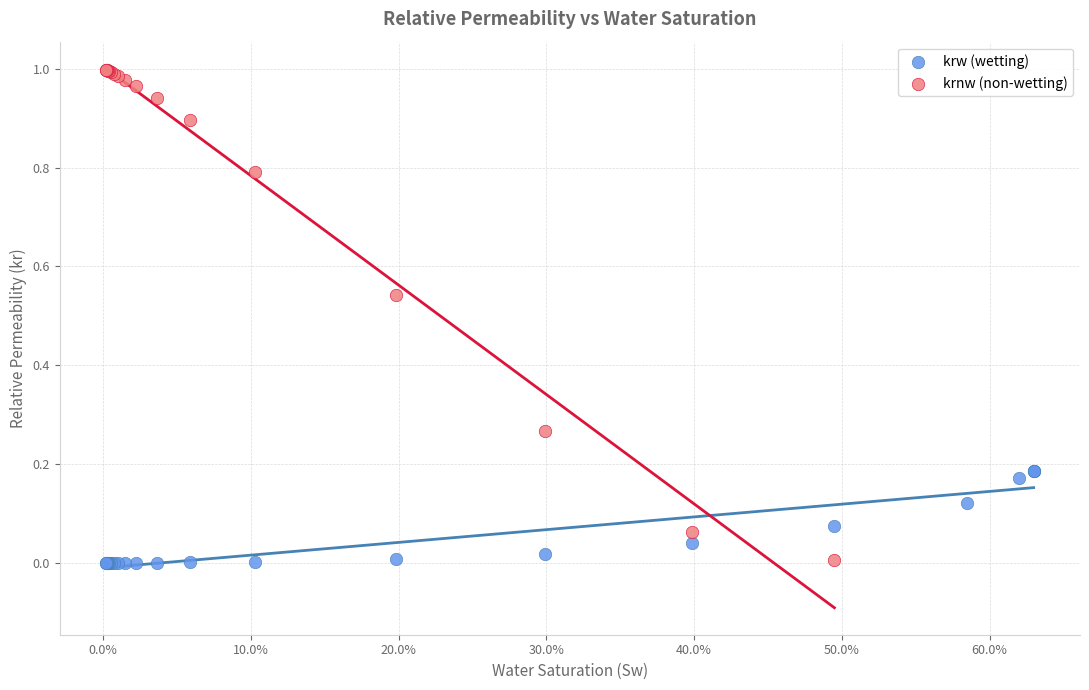

Which series contains the highest Y value?

krnw (non-wetting)